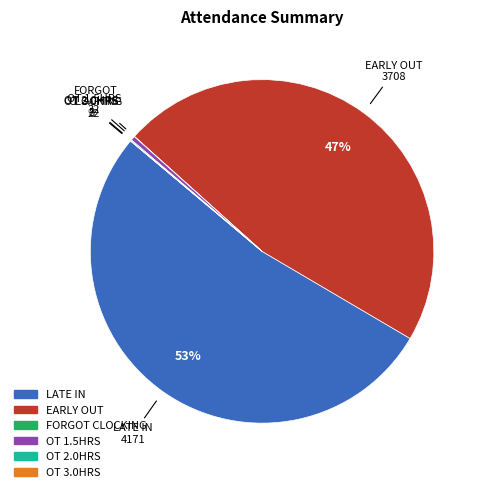

To the nearest percent, what portion does LATE IN represent?

53%